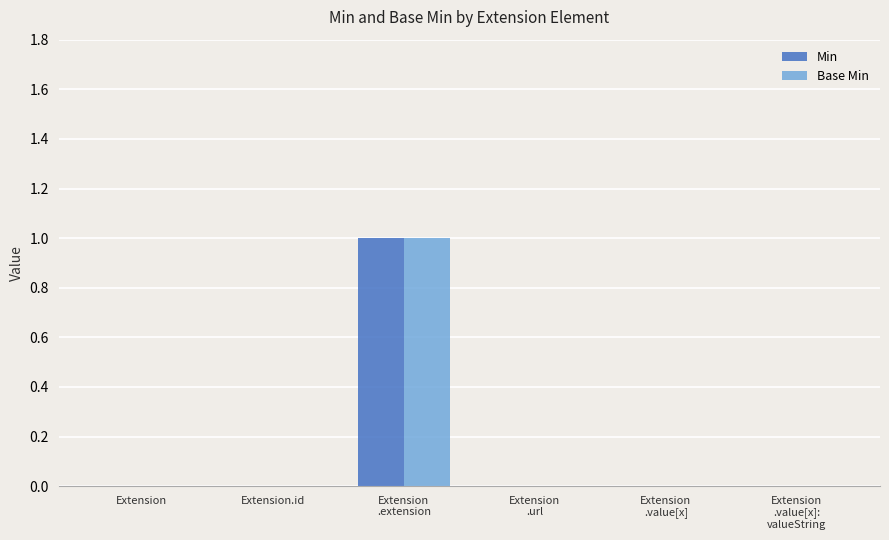

Reading right to left, list all the values displayed in this chart.

Min: Extension
.value[x]:
valueString=0	Extension
.value[x]=0	Extension
.url=0	Extension
.extension=1	Extension.id=0	Extension=0
Base Min: Extension
.value[x]:
valueString=0	Extension
.value[x]=0	Extension
.url=0	Extension
.extension=1	Extension.id=0	Extension=0